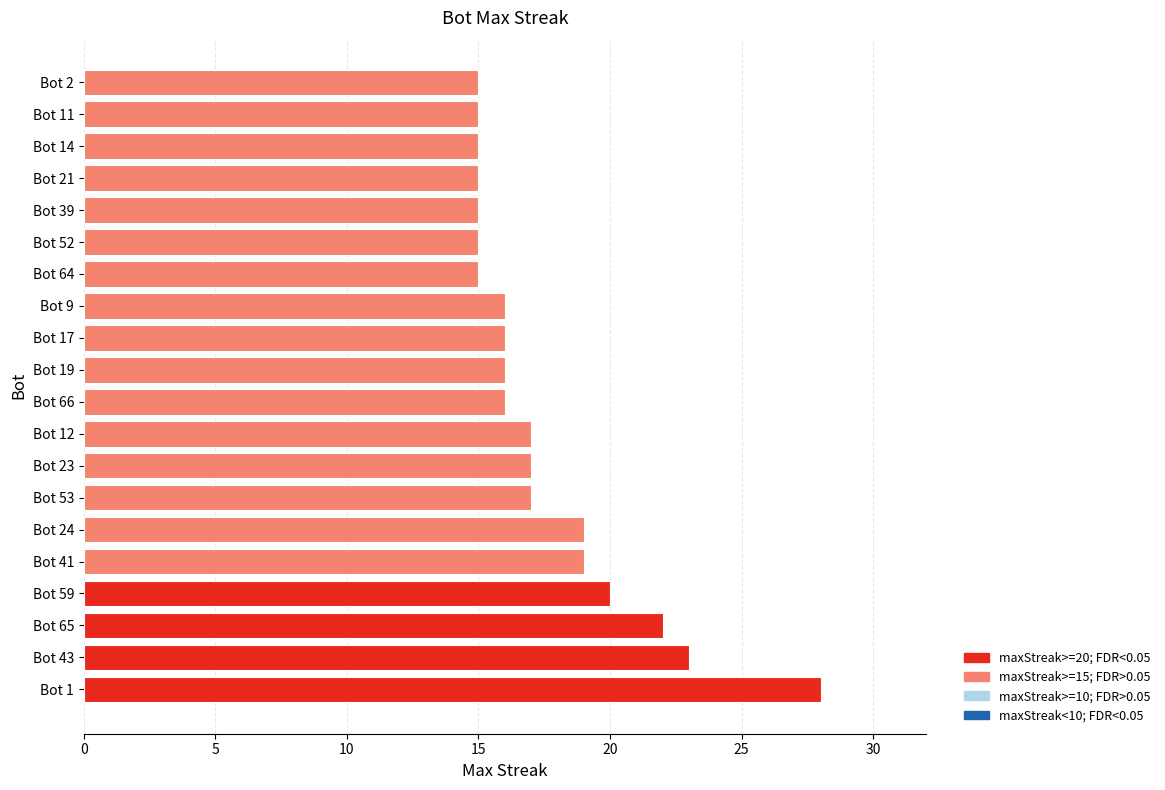

What is the change in value from Bot 23 to Bot 9?

-1